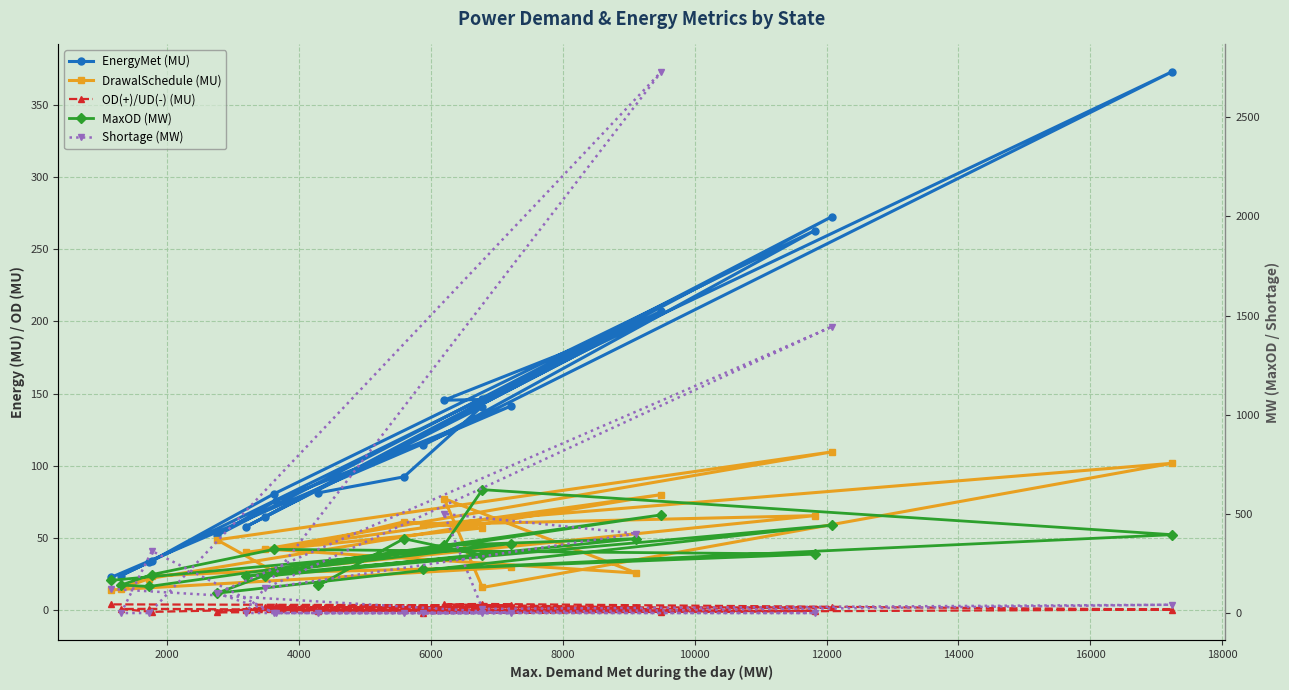

How many interior local peaks does the MaxOD (MW) series have?

7